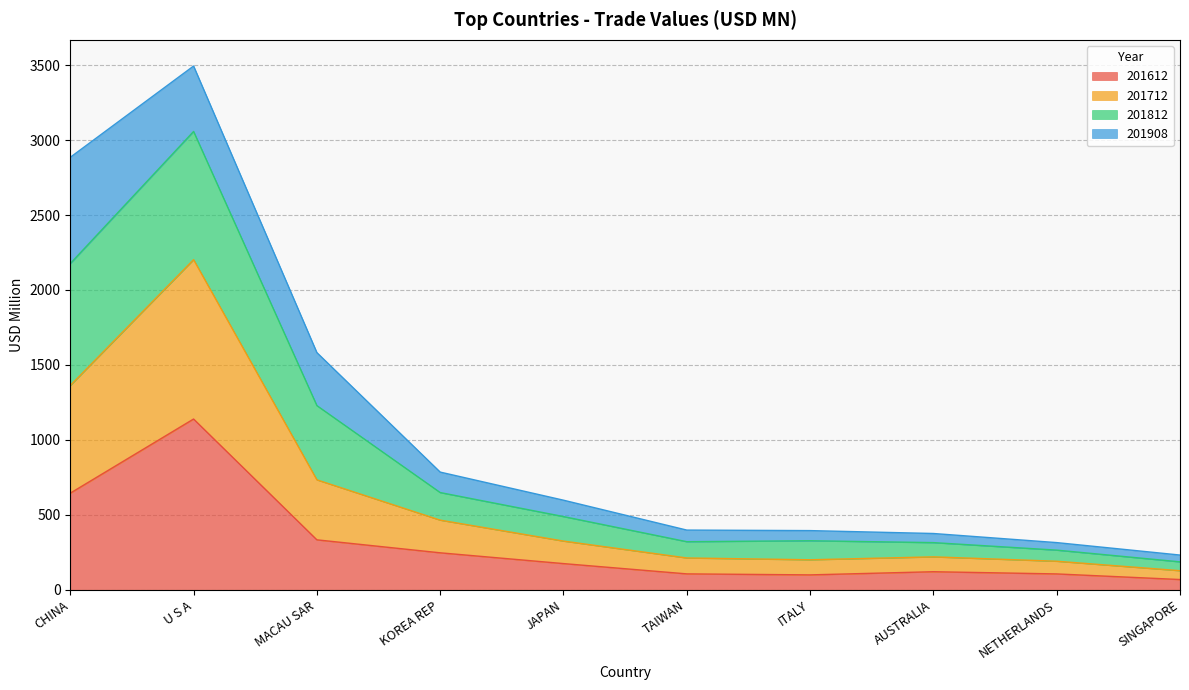

Between ITALY and NETHERLANDS, which series saw the biggest shift?

201812